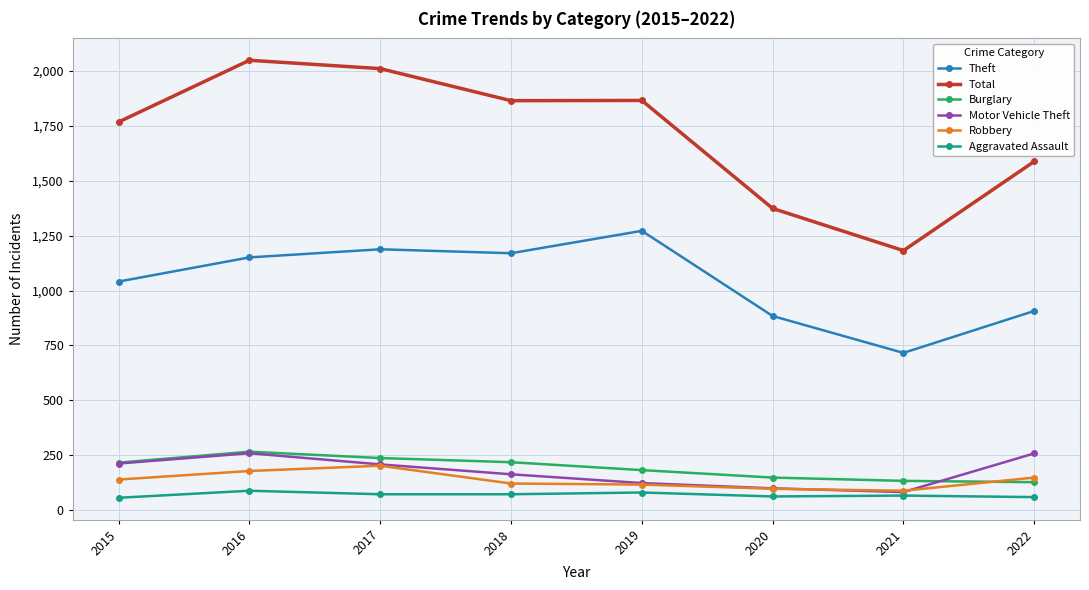

Read the Theft value at 2016, to the nearest 50.

1150